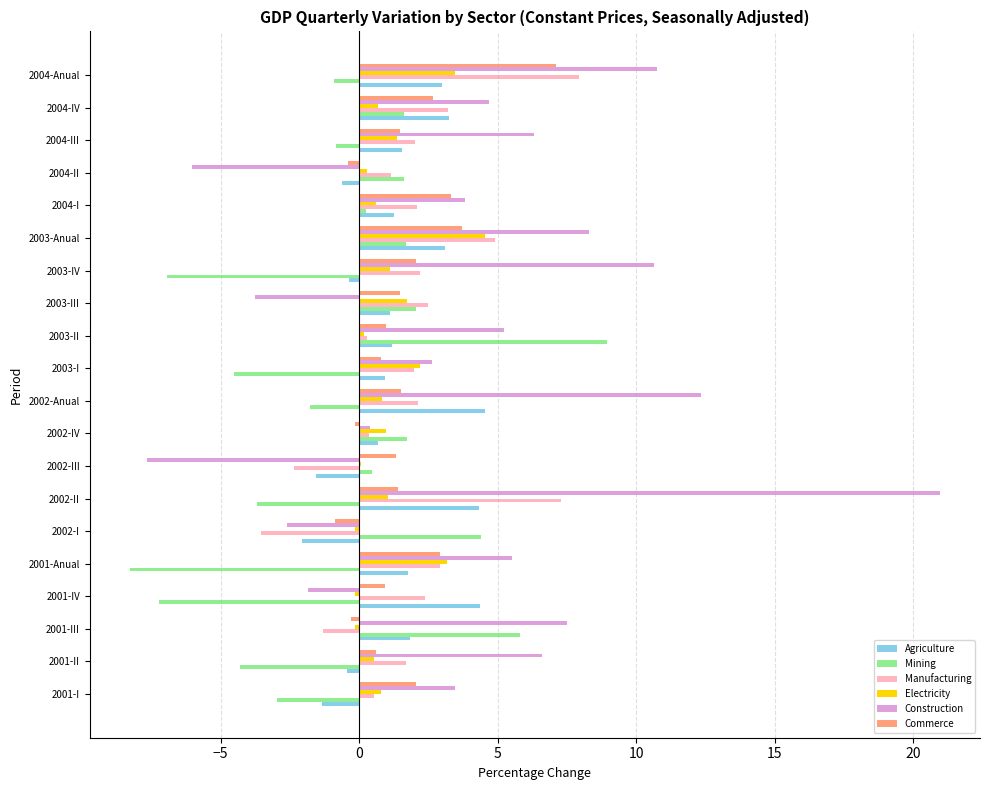

What is the sum of all Electricity values?

23.1